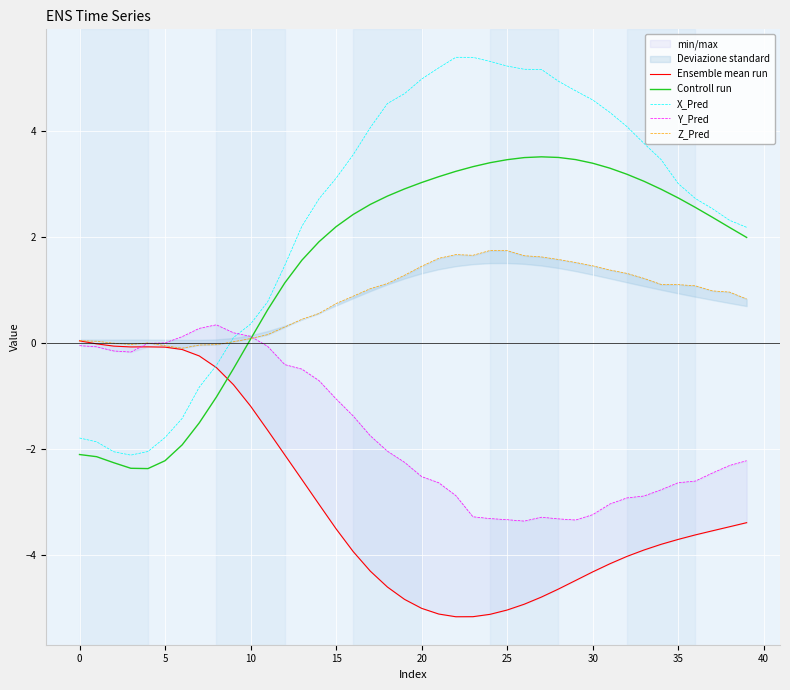

What is the value of the Ensemble mean run point at the 13th from the left?

-2.1